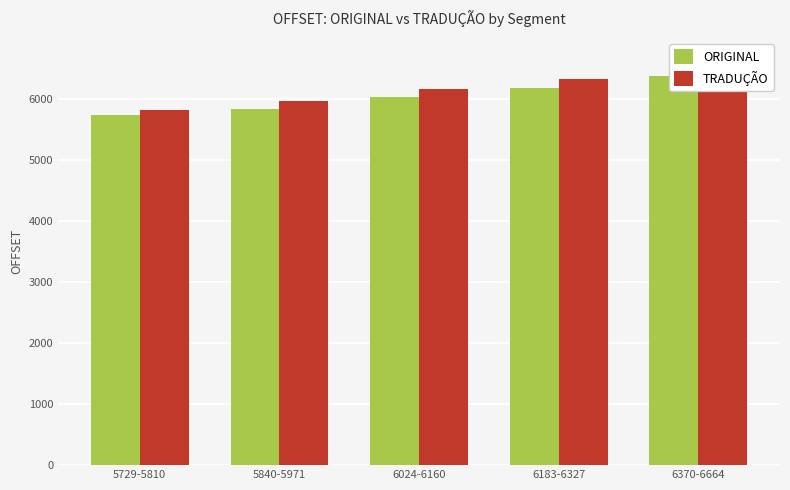

Which category has the lowest value across all series?

5729-5810